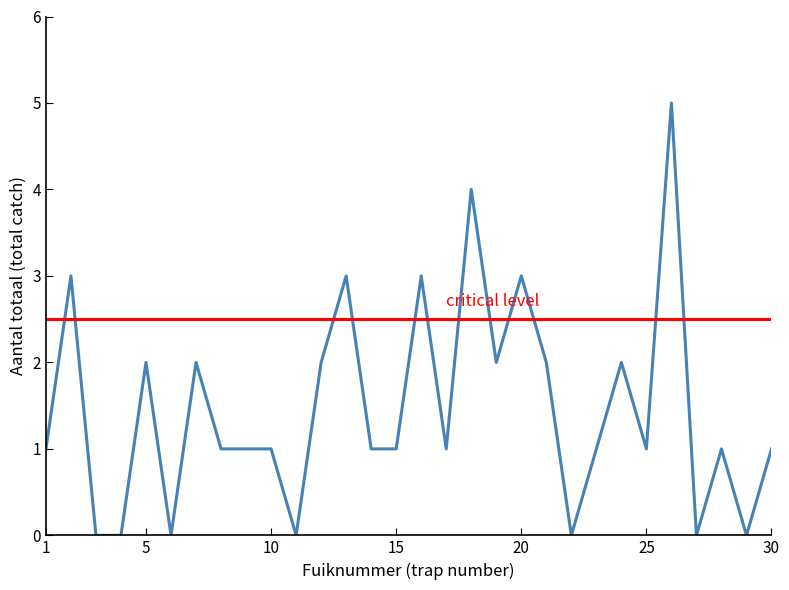

What is the maximum value shown in the chart?

5.0